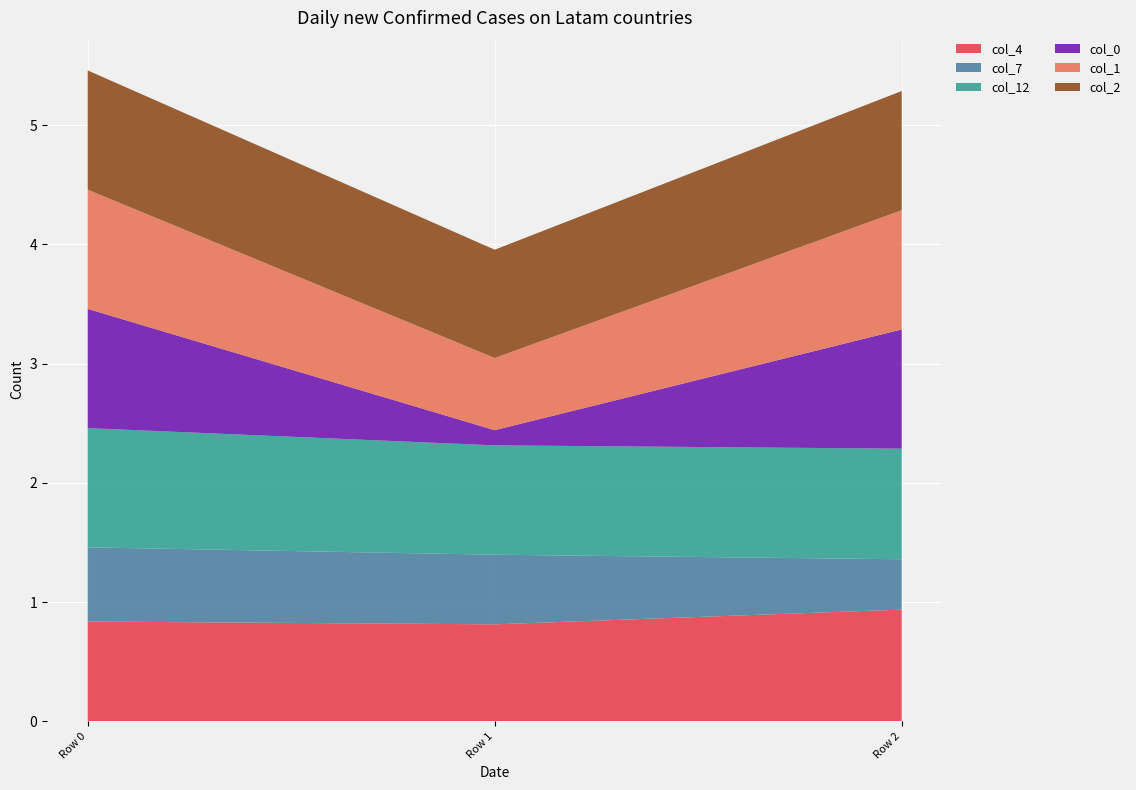

Reading left to right, extract all data points from this chart.

col_4: Row 0=0.8	Row 1=0.8	Row 2=0.9
col_7: Row 0=0.6	Row 1=0.6	Row 2=0.4
col_12: Row 0=1.0	Row 1=0.9	Row 2=0.9
col_0: Row 0=1.0	Row 1=0.1	Row 2=1.0
col_1: Row 0=1.0	Row 1=0.6	Row 2=1.0
col_2: Row 0=1.0	Row 1=0.9	Row 2=1.0